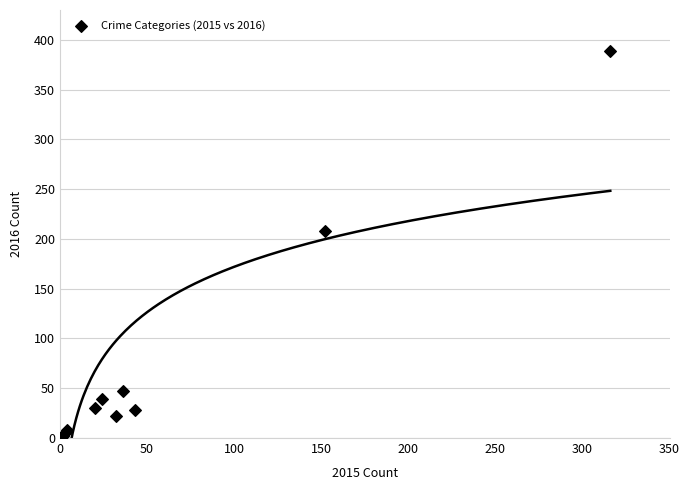

What Y value in the scatter plot is closest to 195?

208